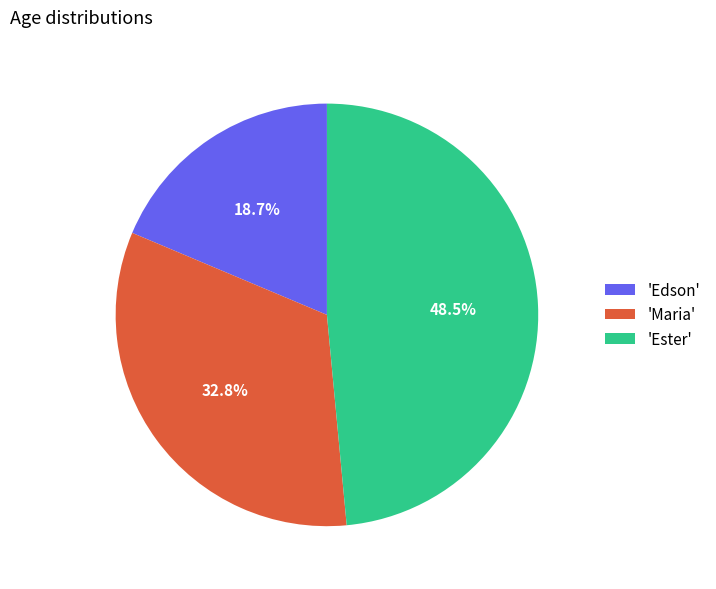

Which has a higher value, 'Ester' or 'Edson'?

'Ester'